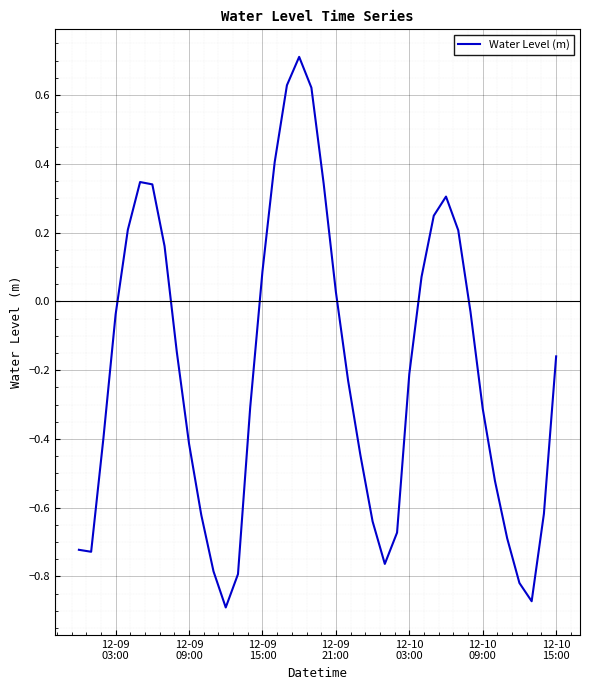

What is the difference between the maximum and minimum values?

1.6